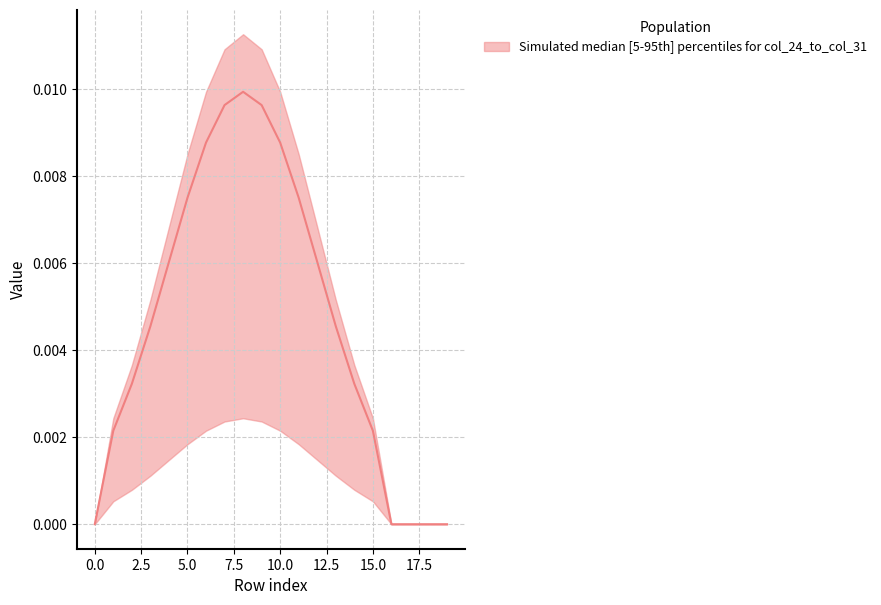

True or false: the data has more than 2 interior local peaks.

False